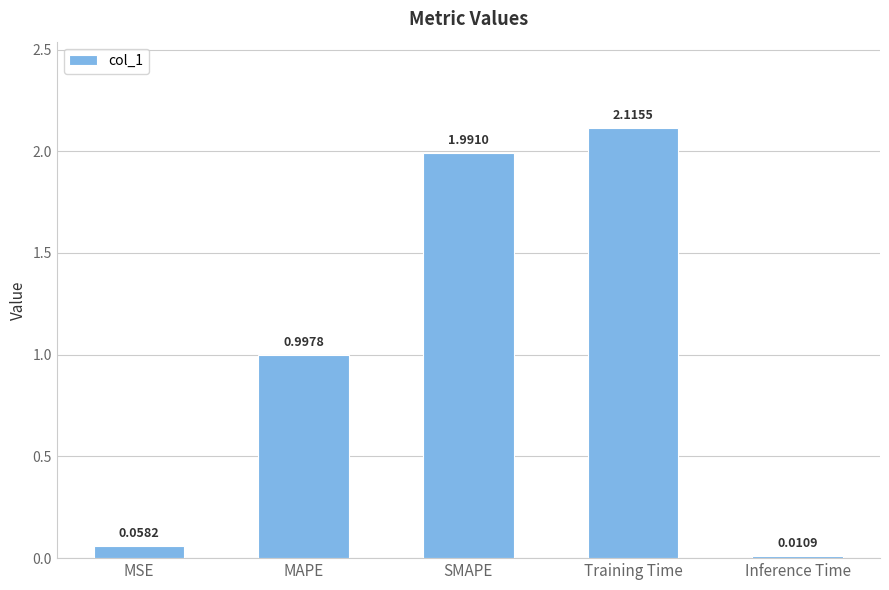

The value at Training Time is 0.7. True or false?

False